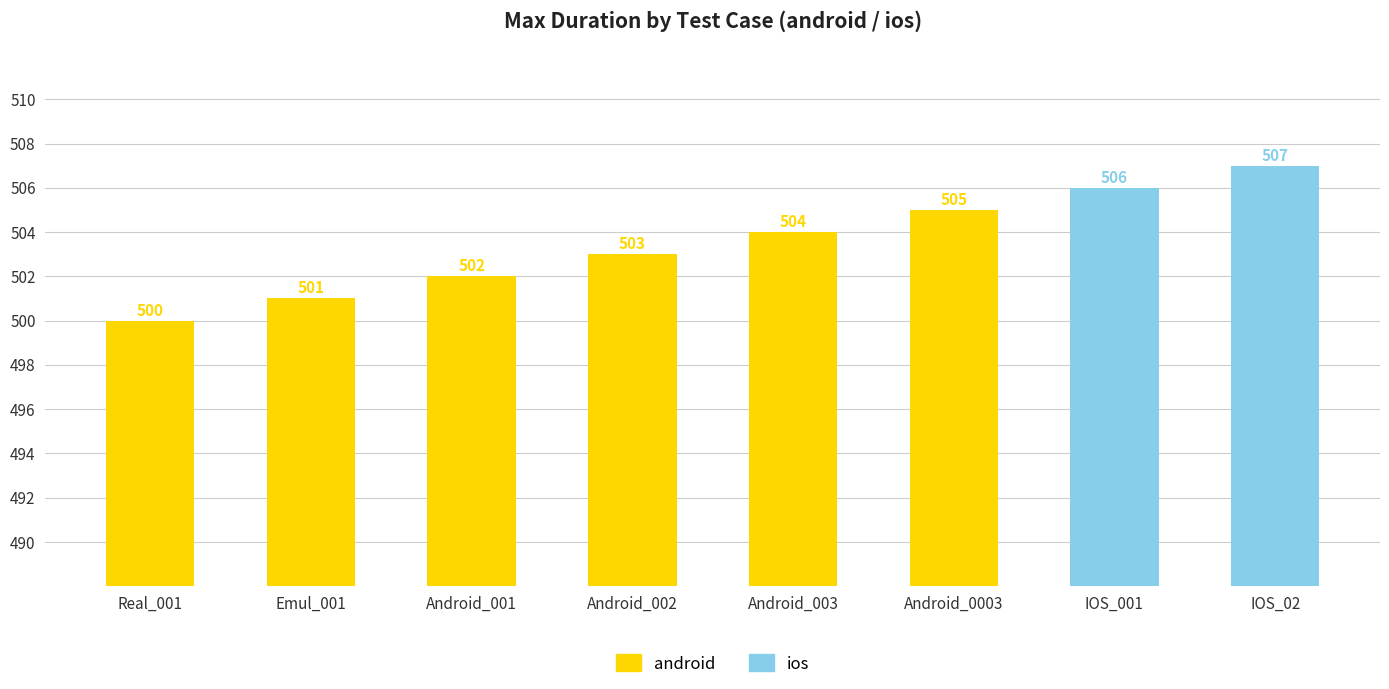

Is the value of android at Android_001 greater than the value of ios at Android_003?

Yes